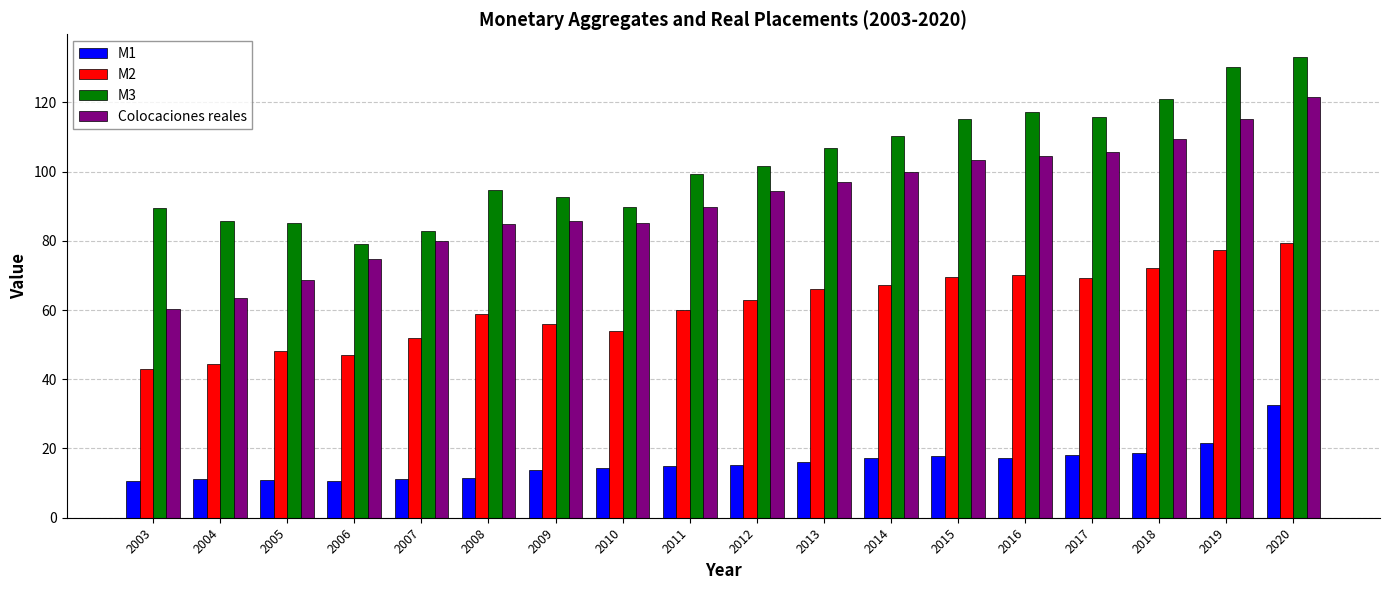

At which category is the sum across all series the highest?

2020